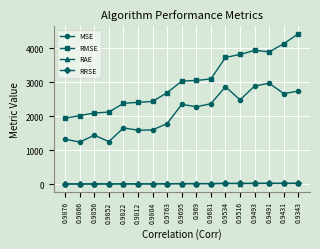

True or false: RMSE and RAE intersect in this chart.

False